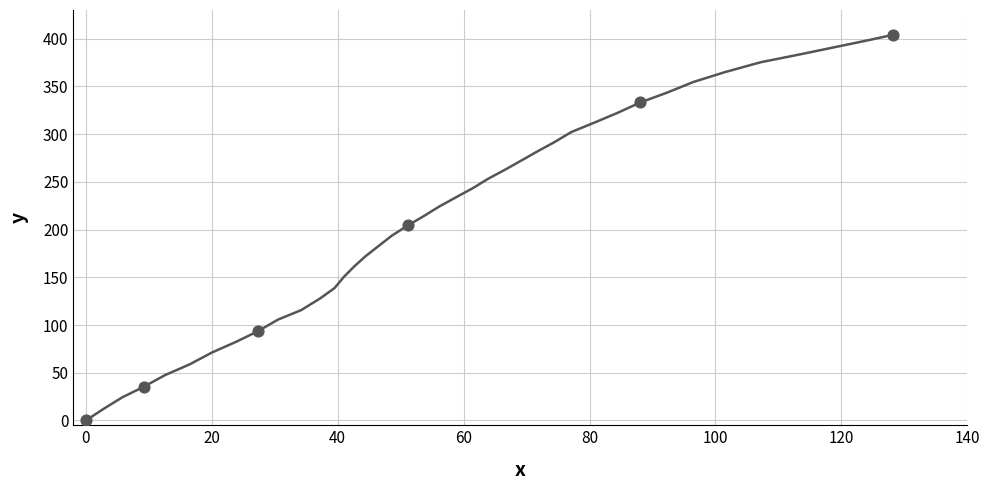

What is the average X value?

50.7